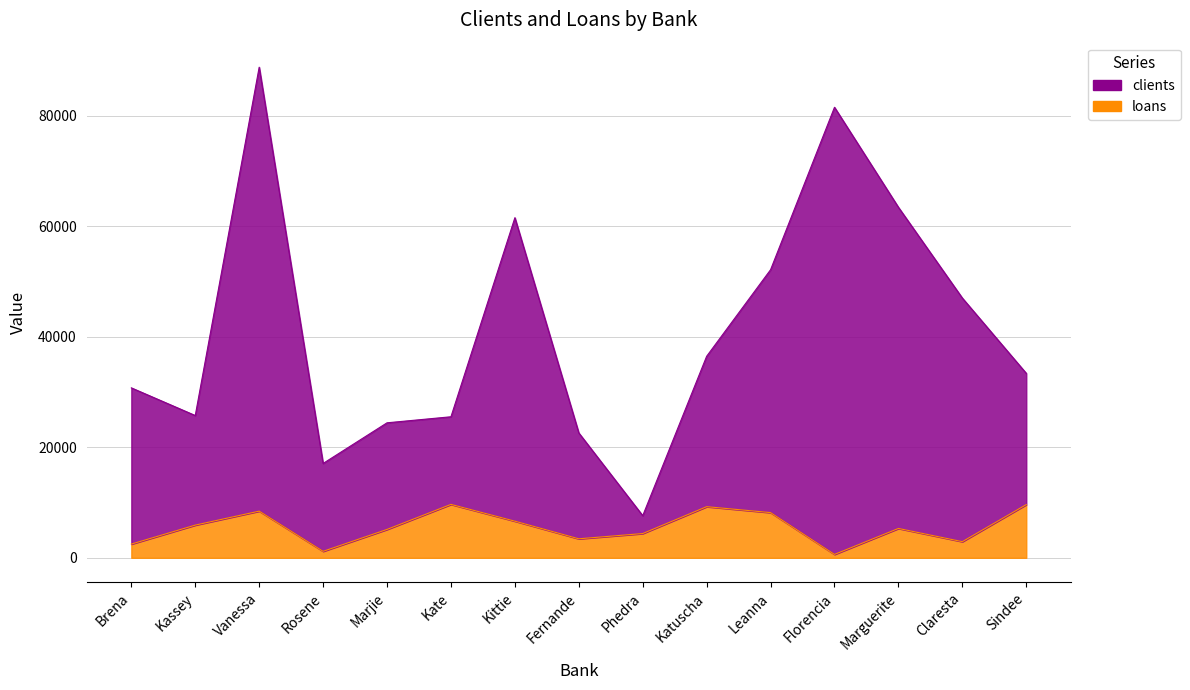

How many data points in loans are less than 5312?

7